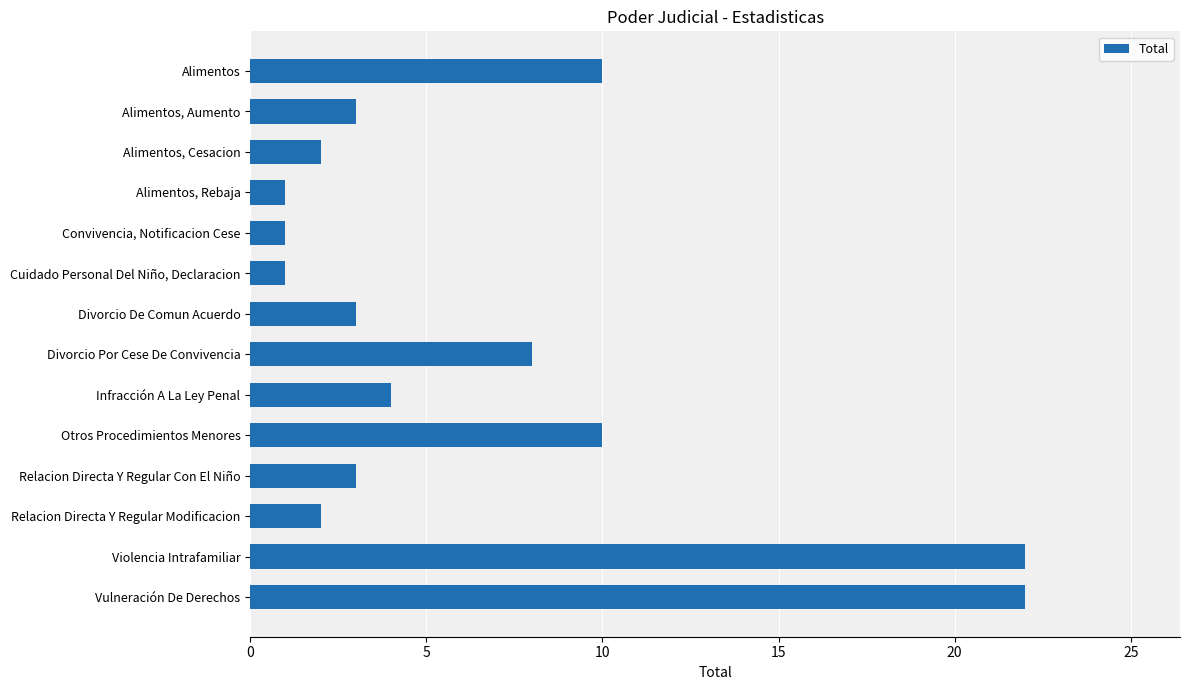

Reading top to bottom, list all the values displayed in this chart.

10	3	2	1	1	1	3	8	4	10	3	2	22	22